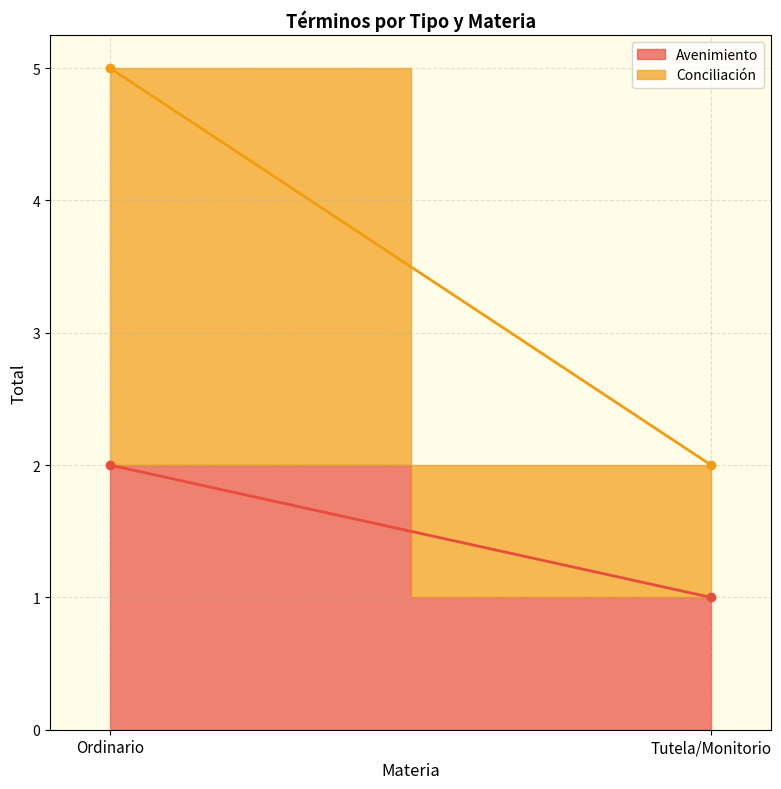

What is the label of the 1st point from the left?

Ordinario